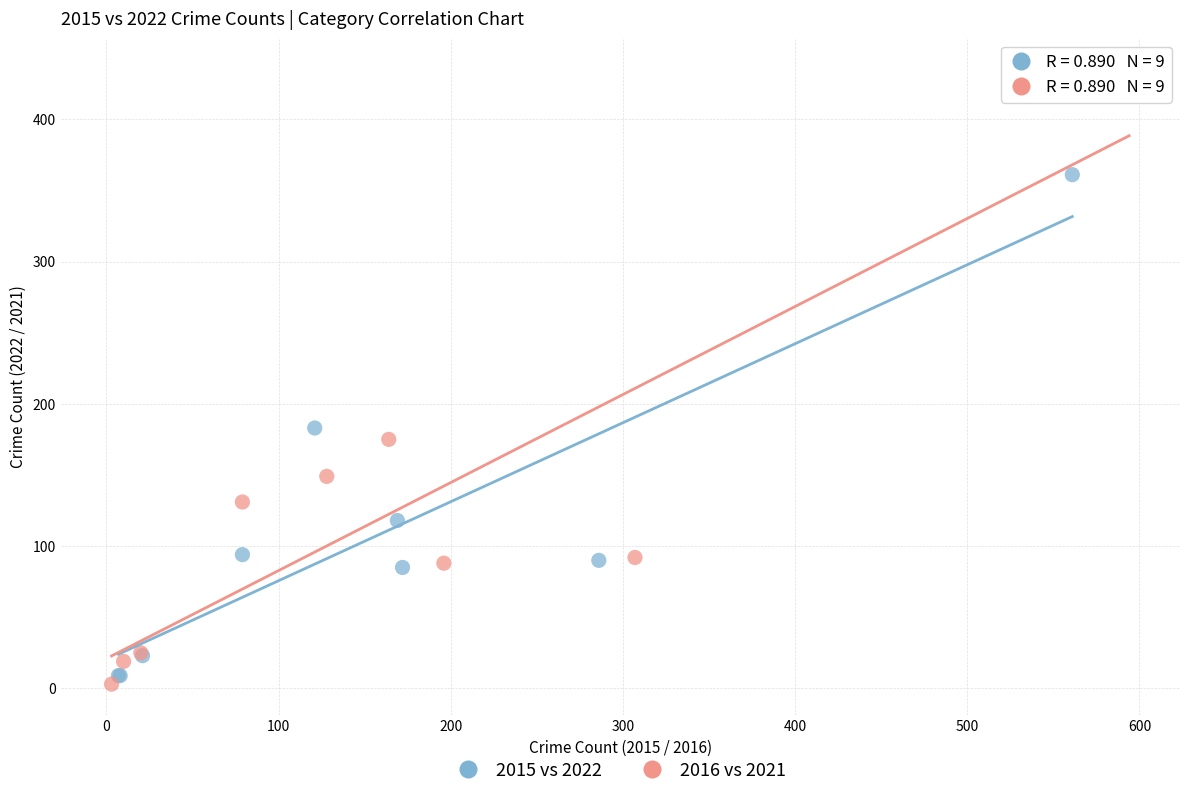

Which series reaches the maximum Y coordinate?

2016 vs 2021